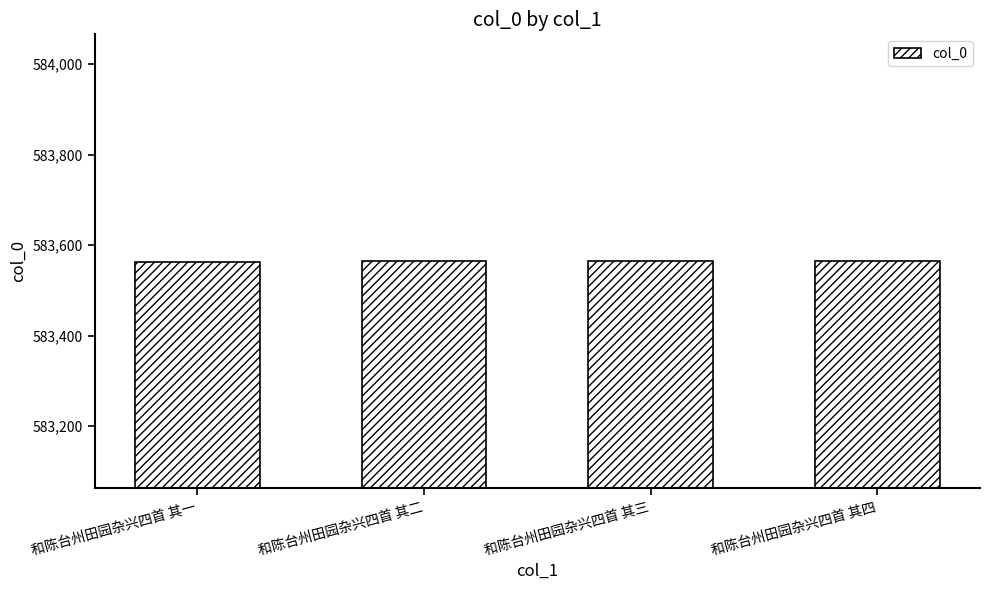

What is the sum of all values?

2334258